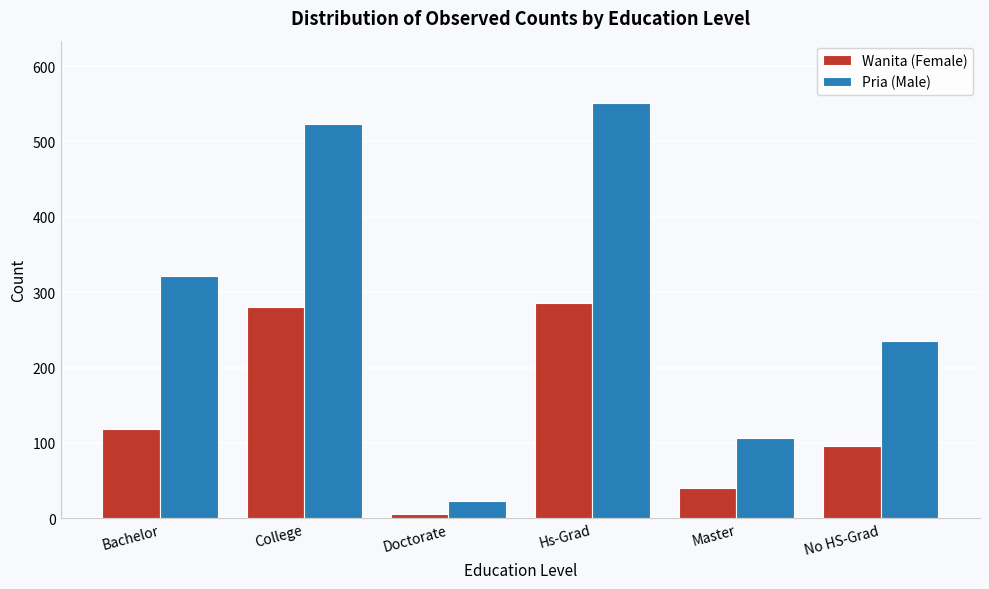

Reading right to left, extract all data points from this chart.

Wanita (Female): No HS-Grad=96	Master=40	Hs-Grad=286	Doctorate=6	College=281	Bachelor=118
Pria (Male): No HS-Grad=235	Master=106	Hs-Grad=551	Doctorate=23	College=523	Bachelor=321